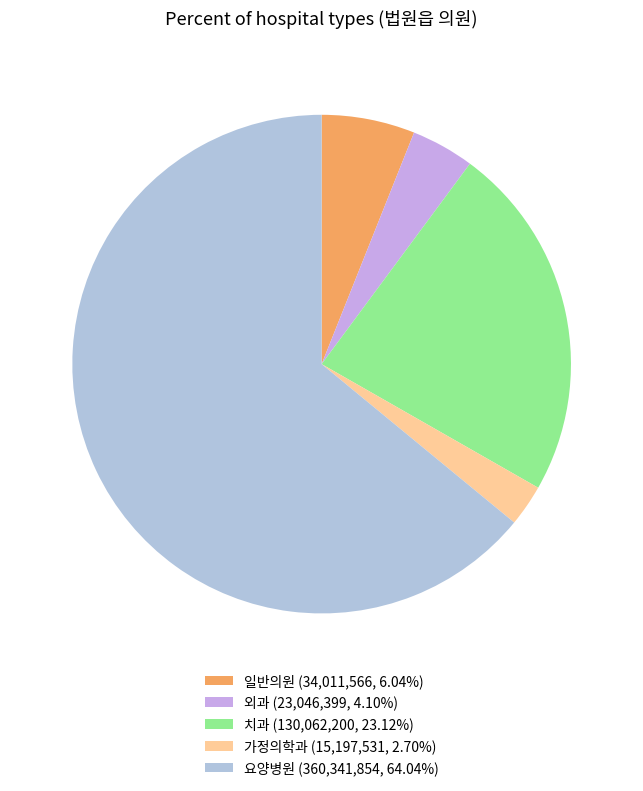

How many slices are in this pie chart?

5